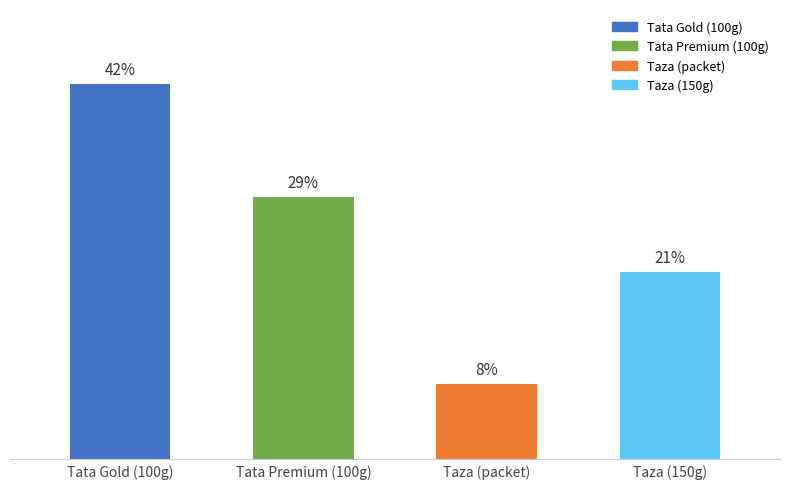

Which category has the highest value across all series?

Tata Gold (100g)